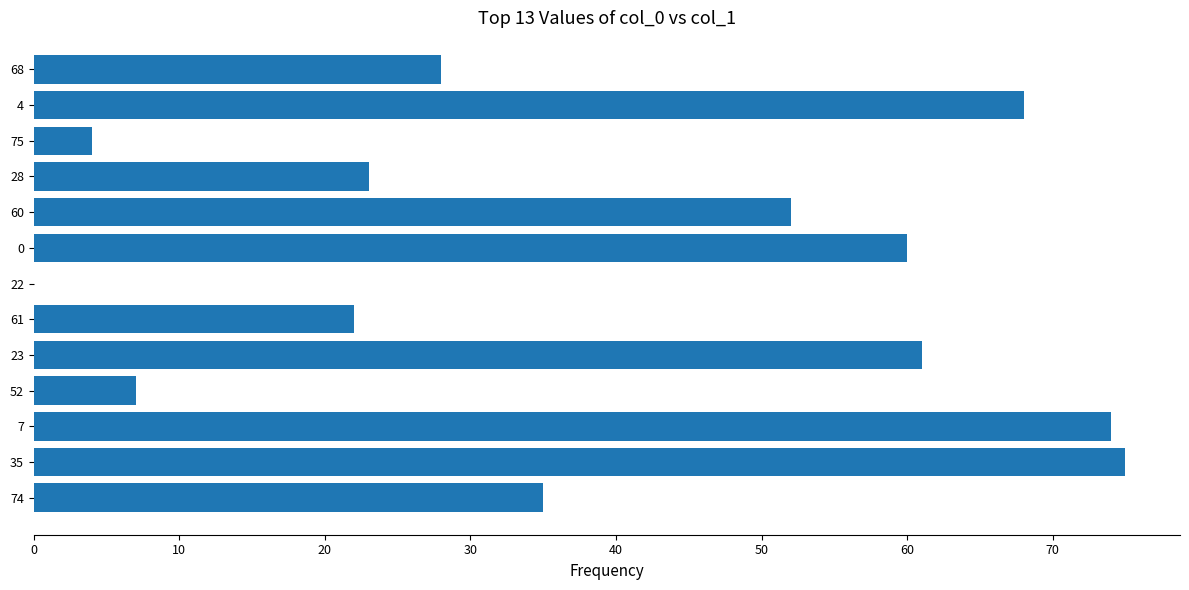

What is the change in value from 35 to 60?

-23